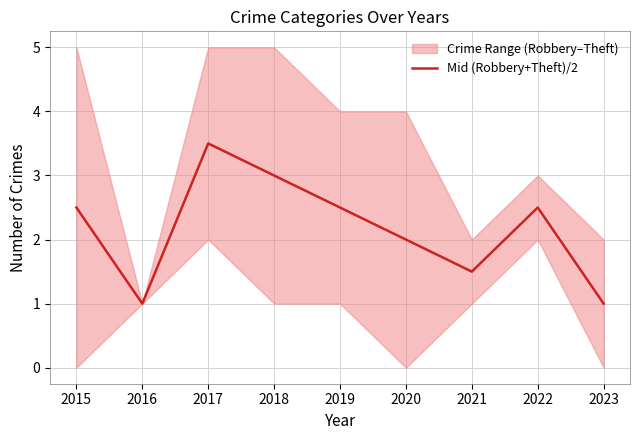

Reading left to right, transcribe all the data shown in this chart.

2.5	1.0	3.5	3.0	2.5	2.0	1.5	2.5	1.0